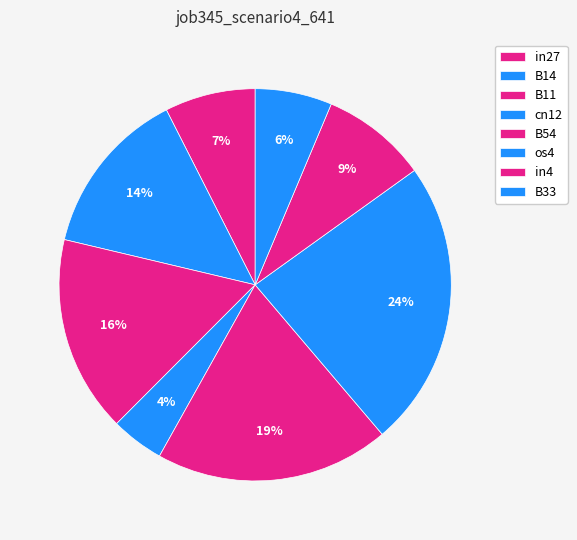

Does B11 account for over 50% of the chart?

No